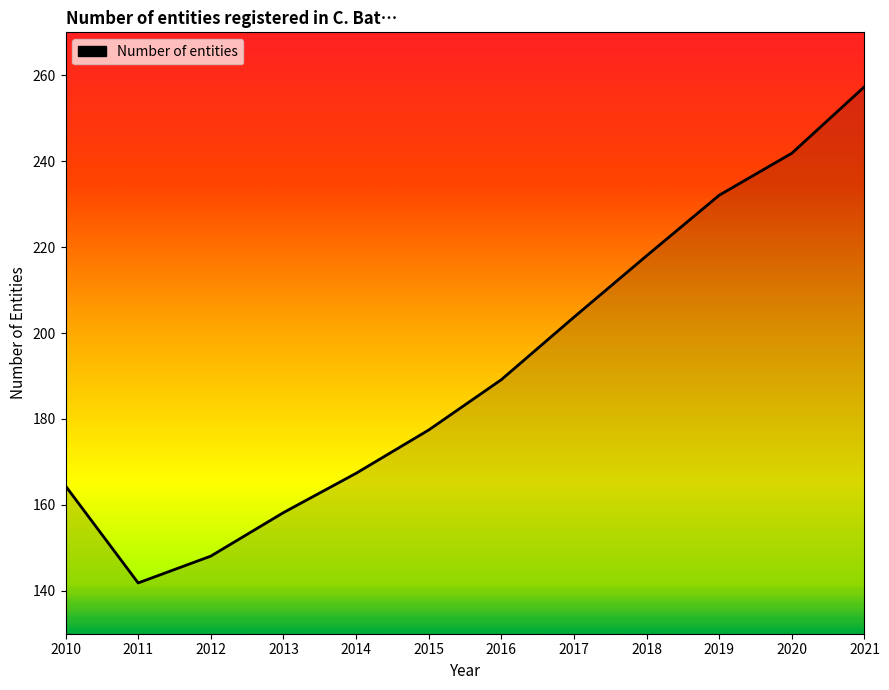

Reading left to right, what are all the values shown in this chart?

2010=164.4	2011=141.8	2012=148.1	2013=158.2	2014=167.3	2015=177.4	2016=189.1	2017=203.7	2018=218.0	2019=232.1	2020=241.9	2021=257.3